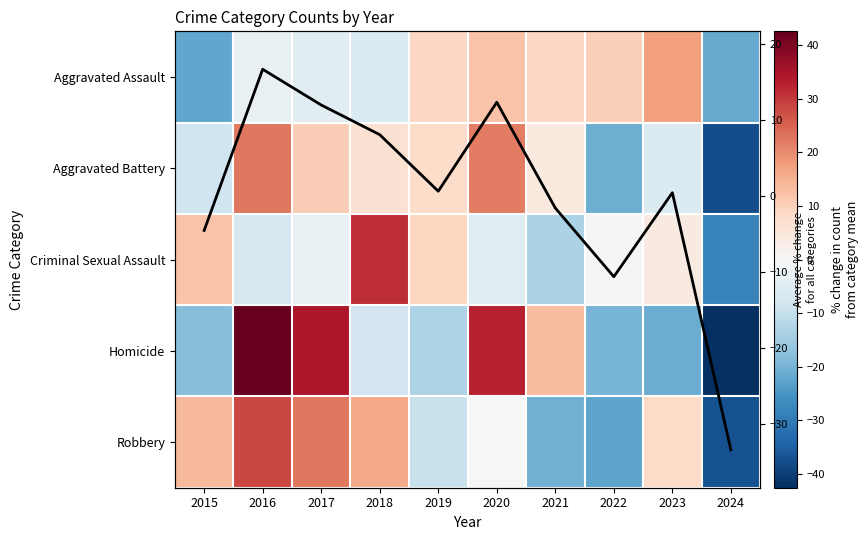

How many positive values does the Avg % change
across categories series have?

6